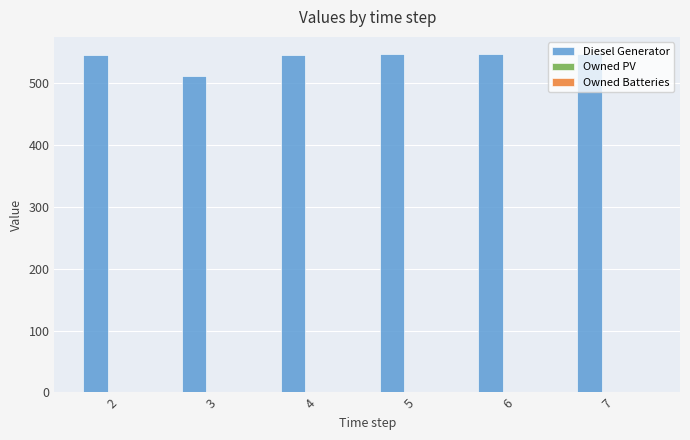

What is the difference between the maximum and minimum values?

36